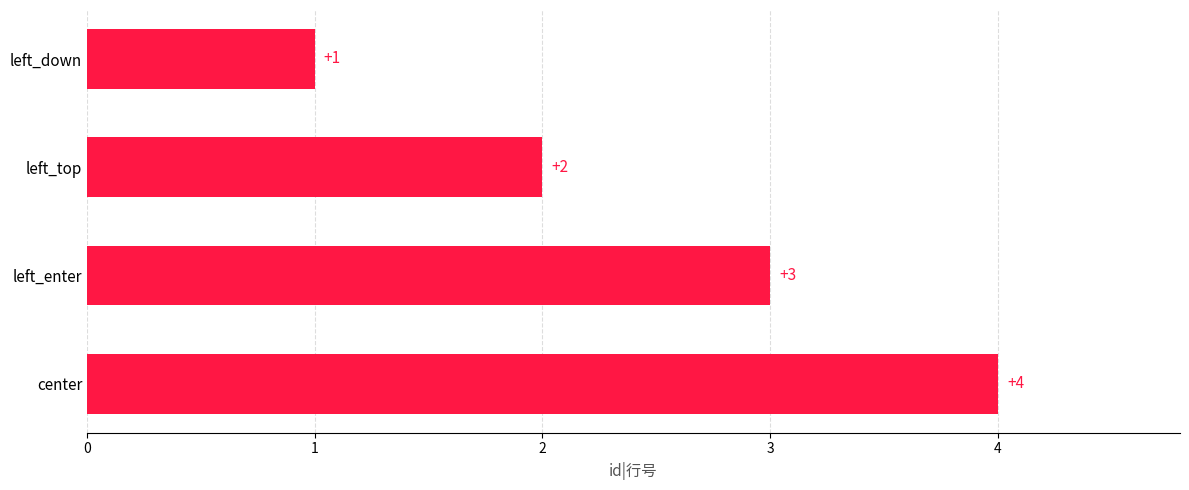

What is the change in value from left_top to left_enter?

+1